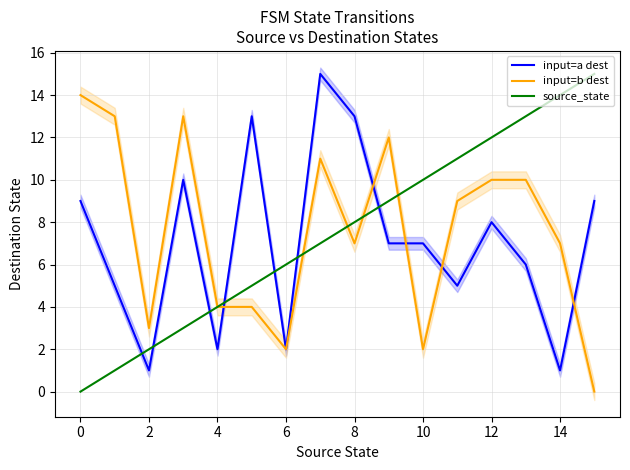

What are all the series names shown in the legend?

input=a dest, input=b dest, source_state